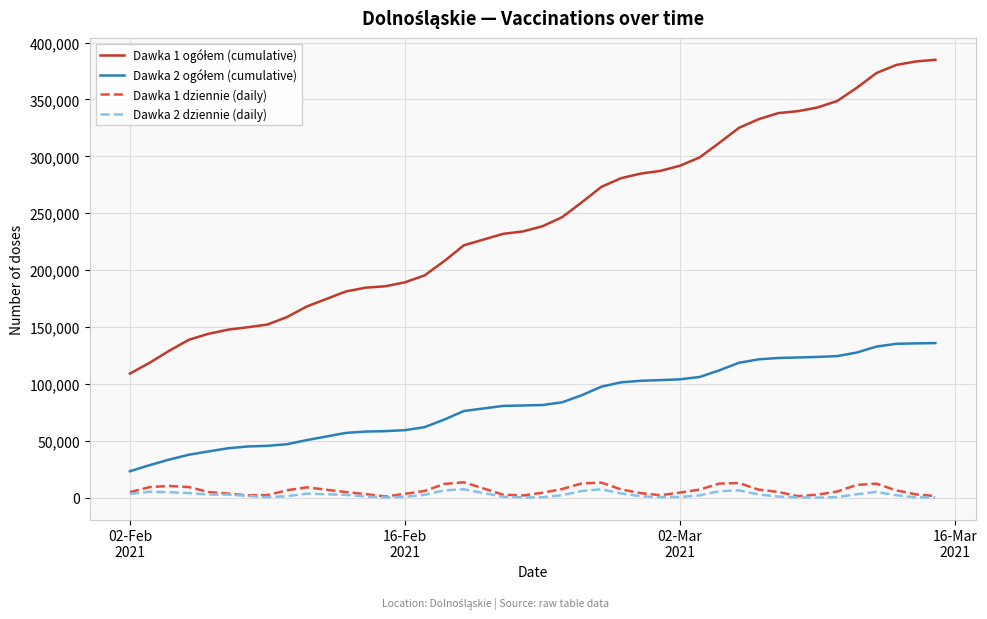

What is the maximum value shown in the chart?

384842